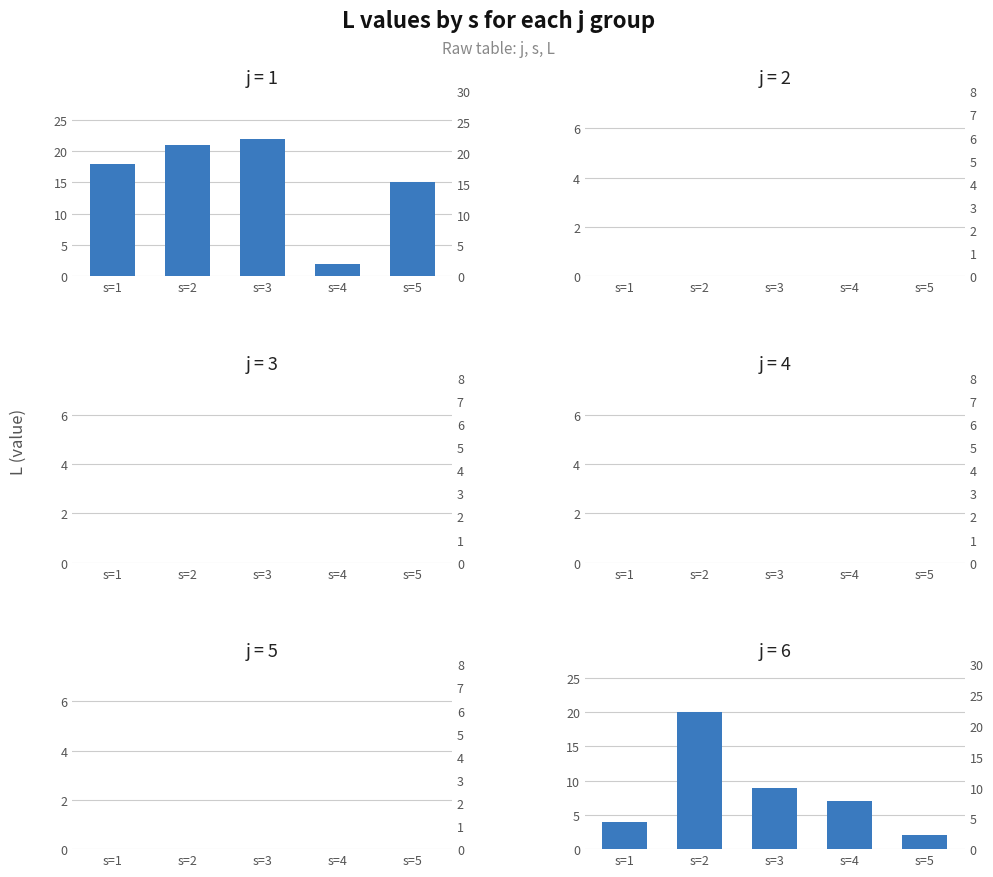

What are all the series names shown in the legend?

j=1, j=2, j=3, j=4, j=5, j=6